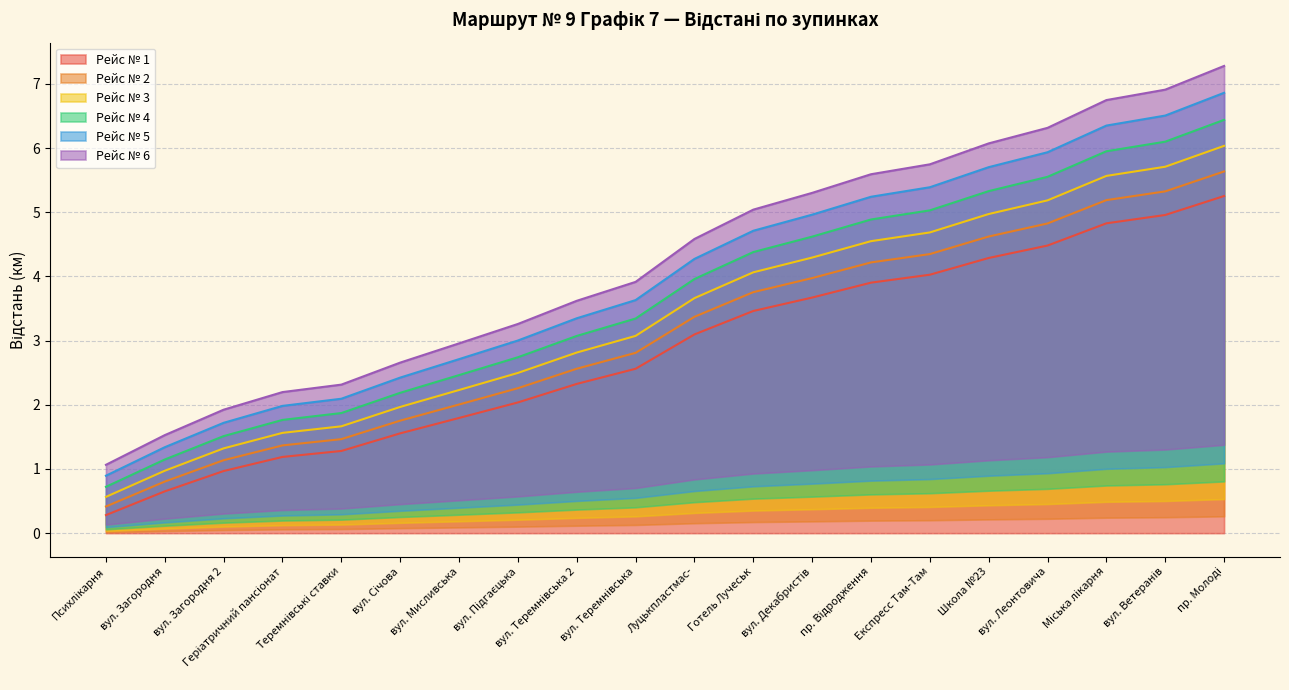

The value of Рейс № 4 at пр. Відродження is 4.9. True or false?

True